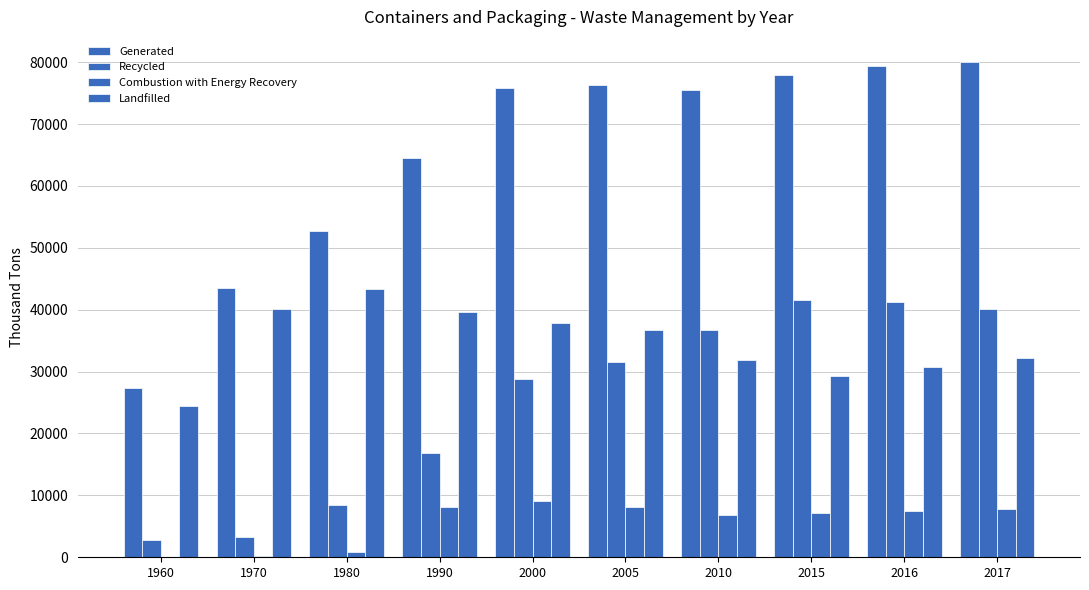

What value does the Landfilled series have at 1970, to the nearest 100?

40100